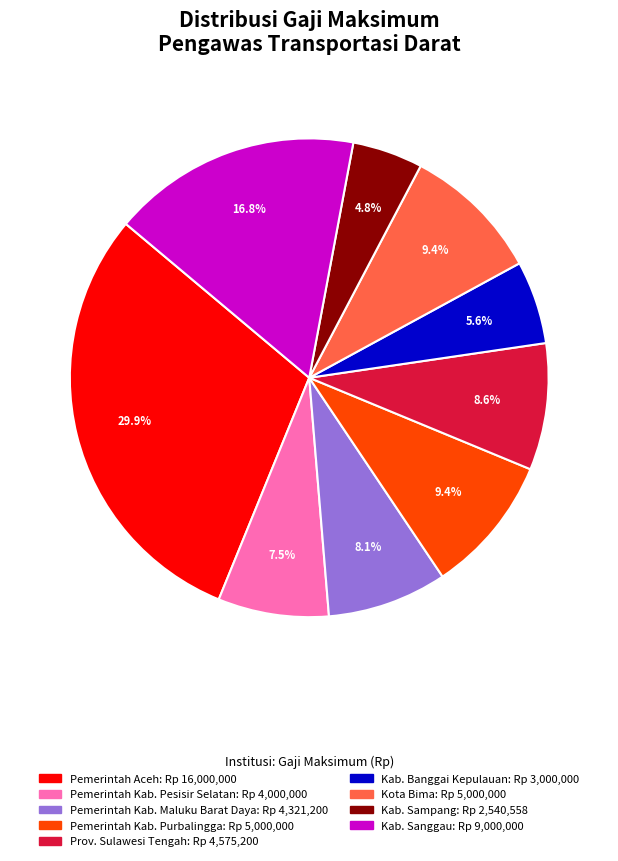

Is there any slice that represents more than half of the pie?

No